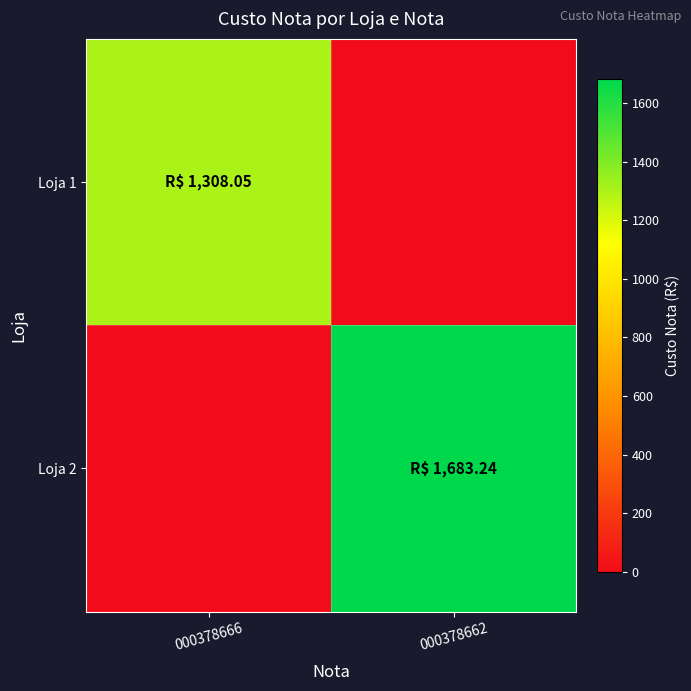

Reading right to left, list all the values displayed in this chart.

Loja 1: 000378662=0.0	000378666=1308.0
Loja 2: 000378662=1683.2	000378666=0.0